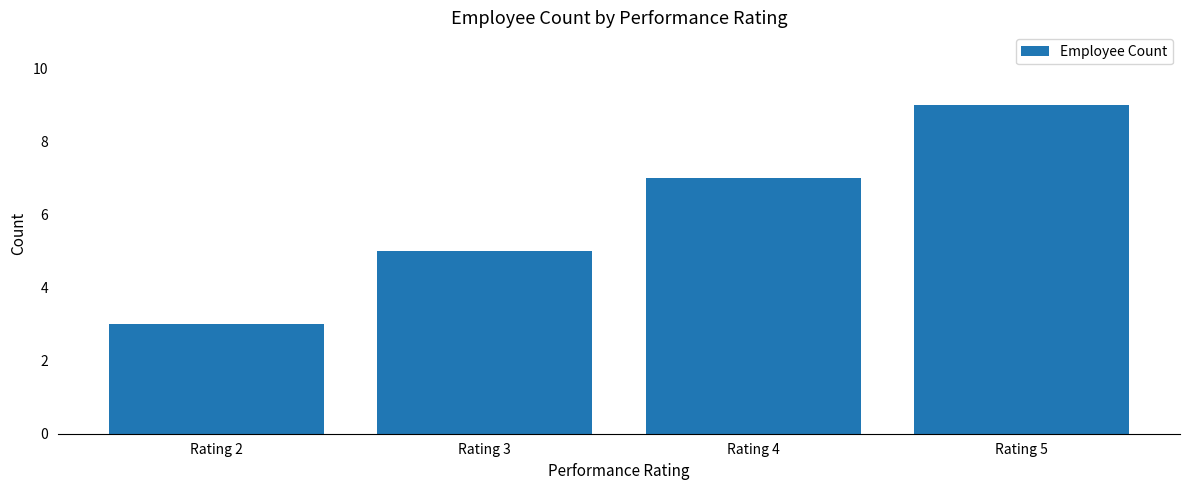

Approximately how many times larger is the value at Rating 4 compared to Rating 2?

2.3